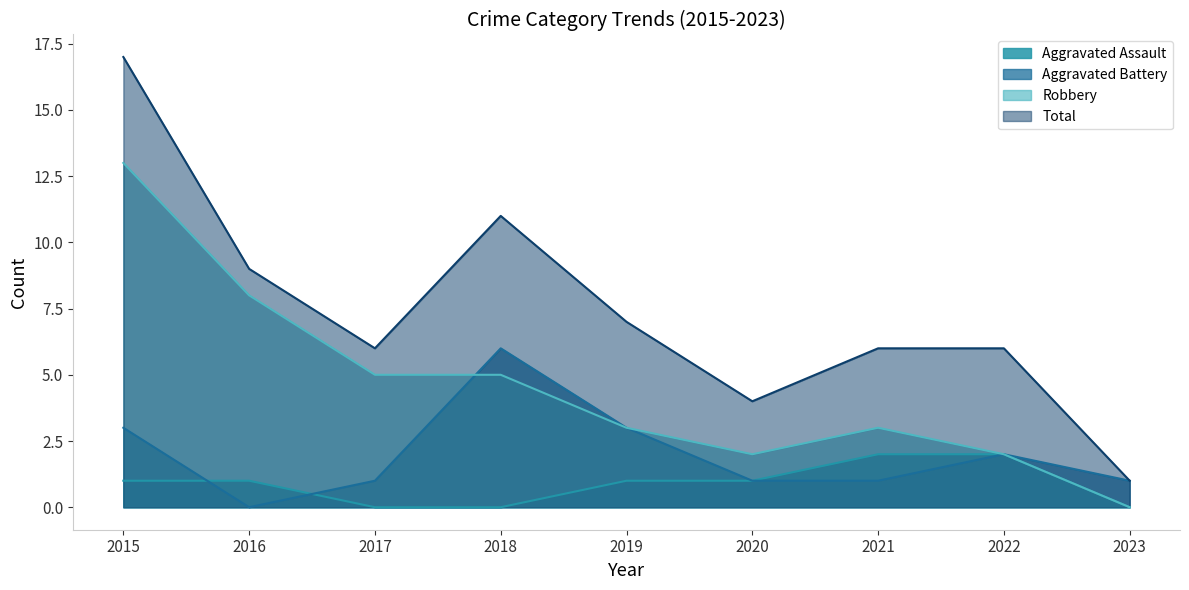

Reading right to left, extract all data points from this chart.

Aggravated Assault: 0	2	2	1	1	0	0	1	1
Aggravated Battery: 1	2	1	1	3	6	1	0	3
Robbery: 0	2	3	2	3	5	5	8	13
Total: 1	6	6	4	7	11	6	9	17